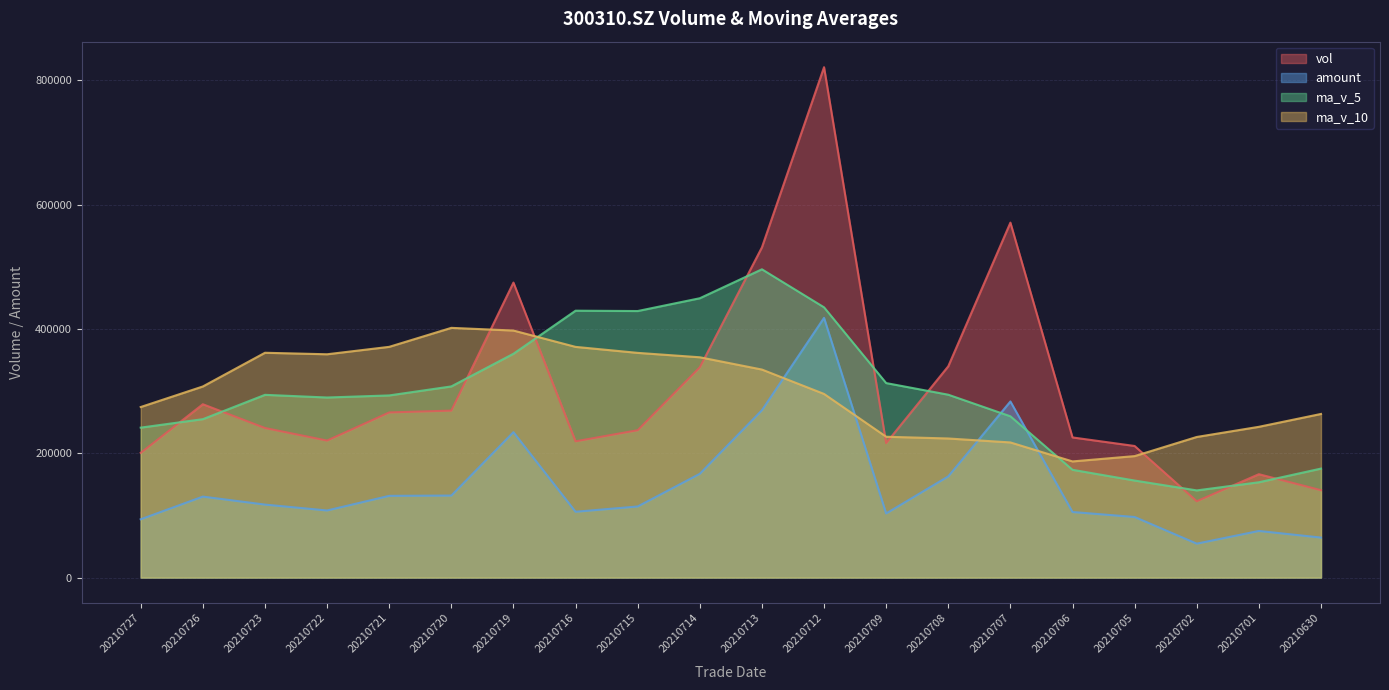

At which label does ma_v_10 reach its peak?

20210720